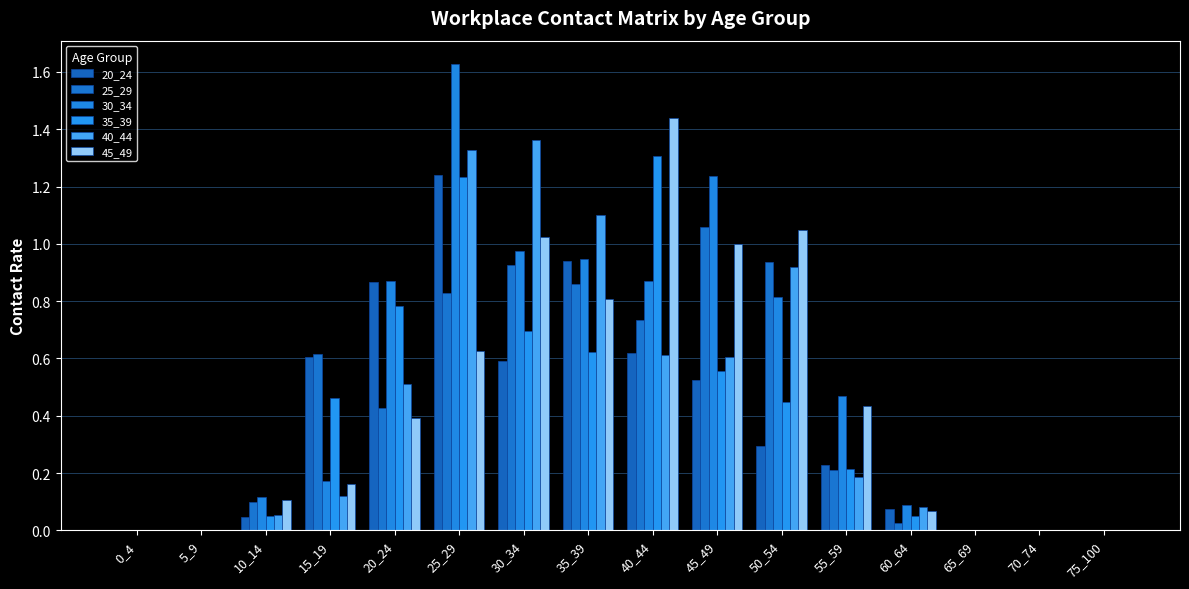

Are the bars grouped side by side (vs. stacked)?

Yes